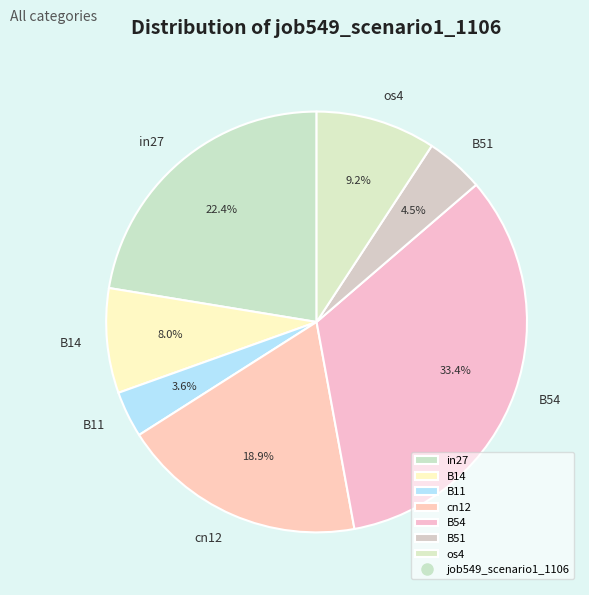

Is it true that B54 is 33% of the pie?

True